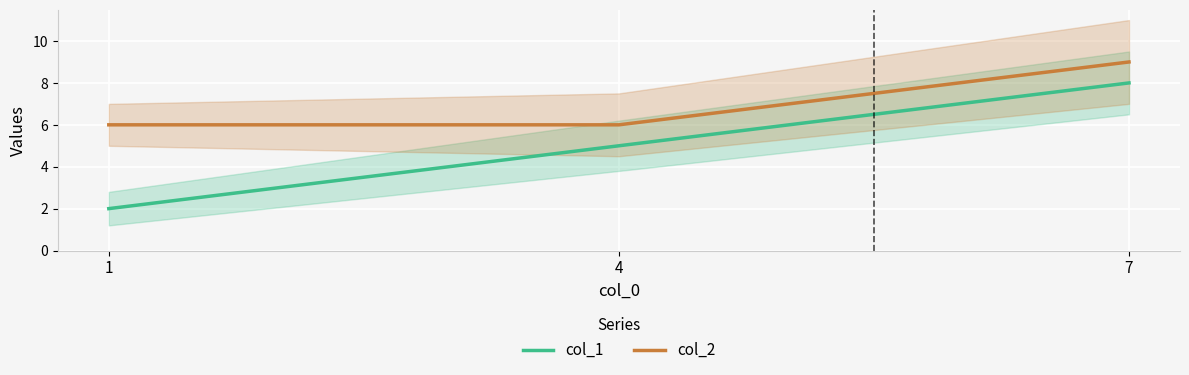

Reading left to right, transcribe all the data shown in this chart.

col_1: 1=2	4=5	7=8
col_2: 1=6	4=6	7=9